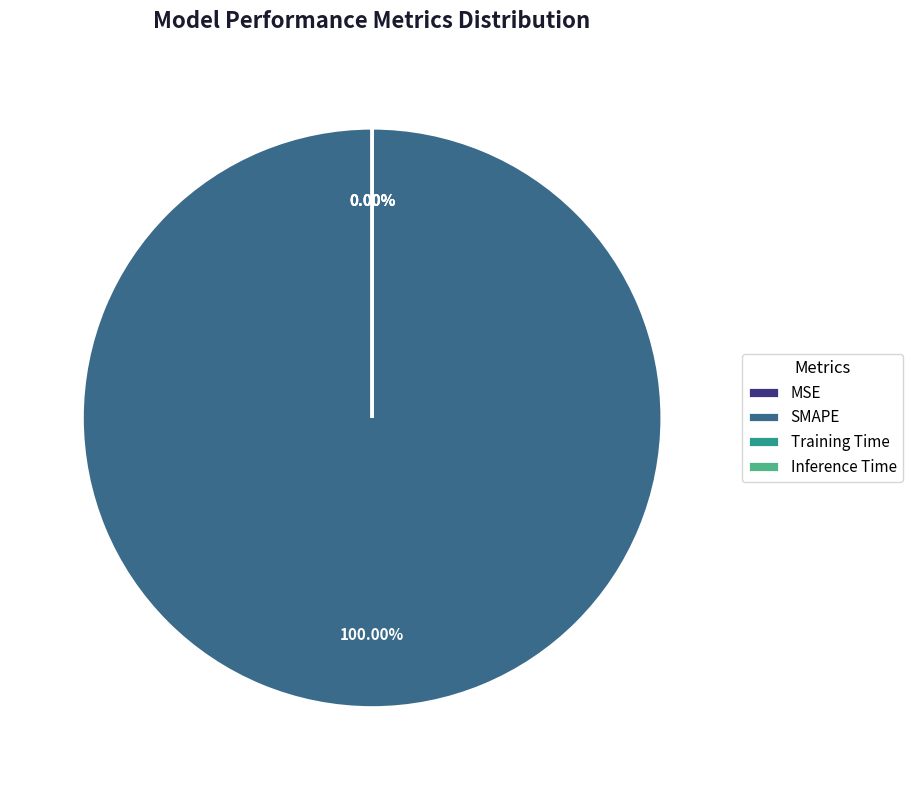

Rank the categories by value from highest to lowest.

SMAPE, Training Time, Inference Time, MSE